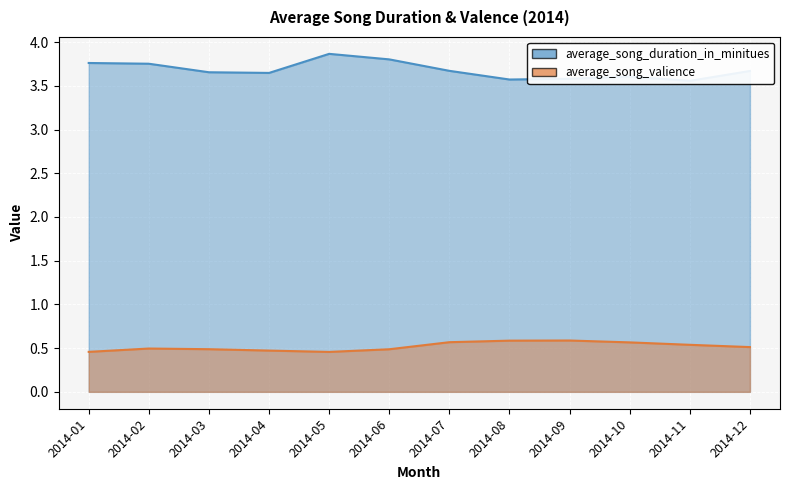

True or false: average_song_duration_in_minitues and average_song_valience cross at least once.

False